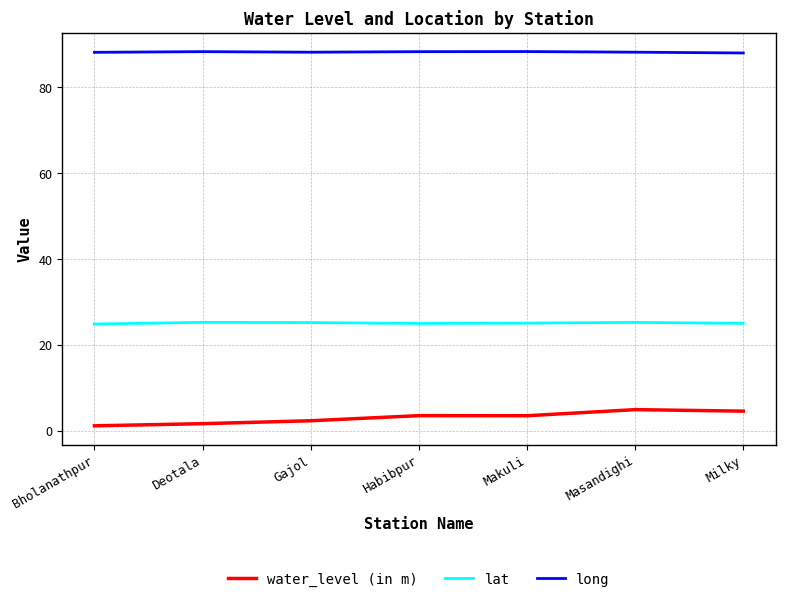

What is the sum of all long values?

617.5